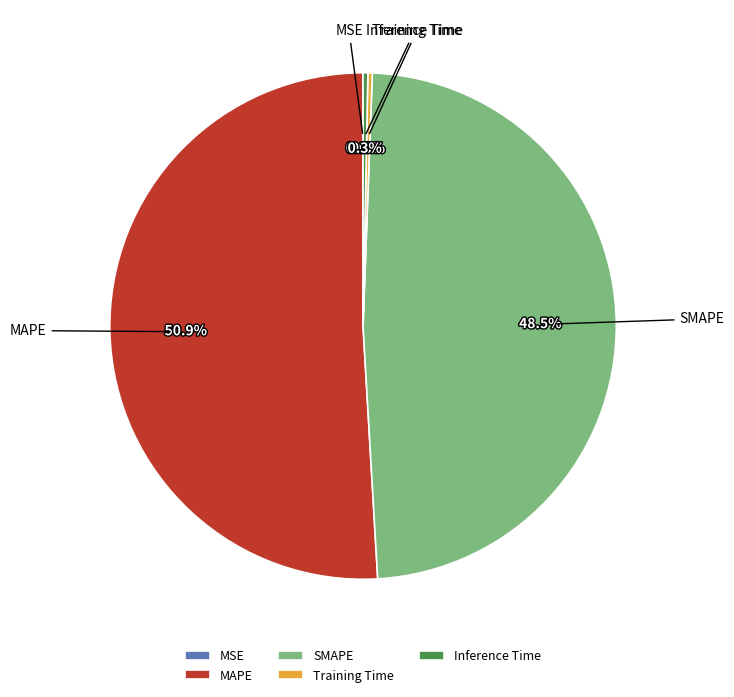

Which slice is the largest?

MAPE